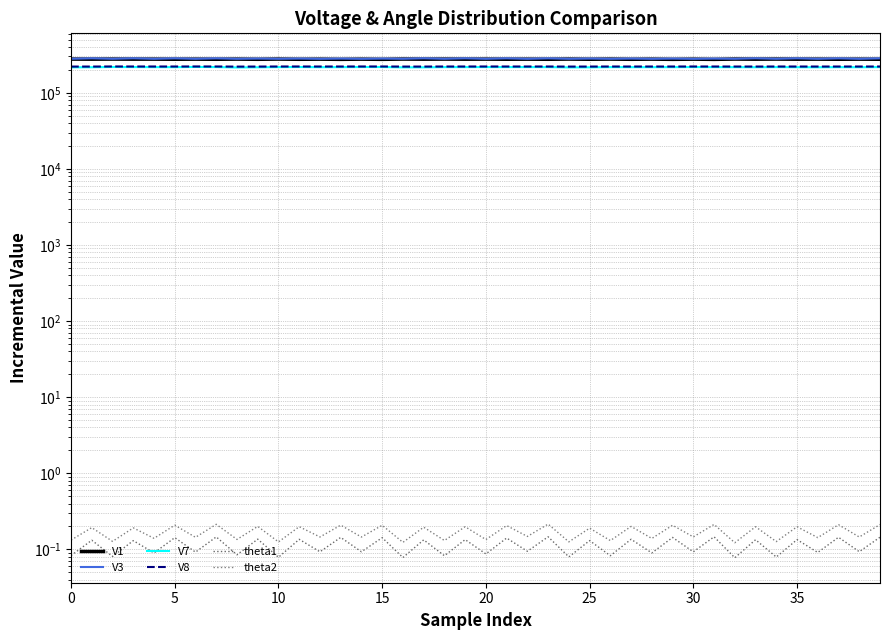

What is the maximum value for V1?

277479.5